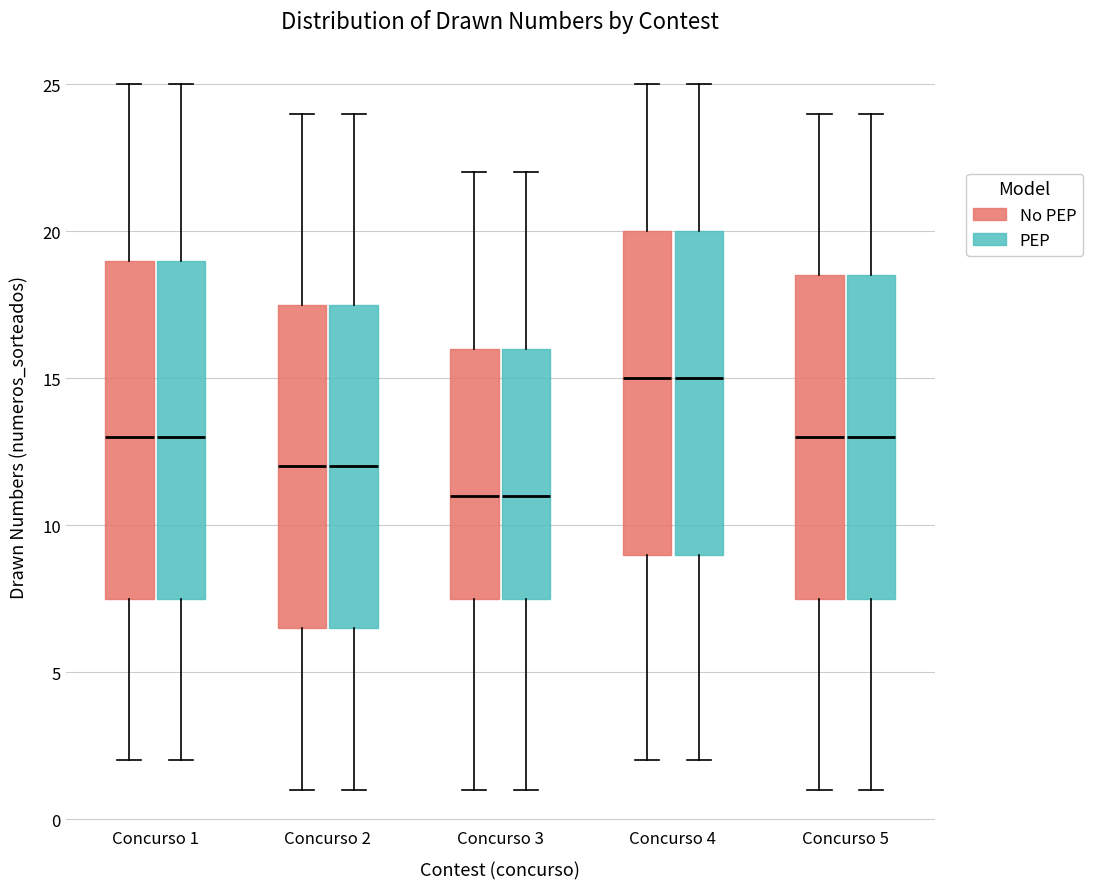

Reading left to right, transcribe this box plot: for each box, give where its median line is, the range the box spans, and where its two whiskers end, as read against the y-axis. The values are not printed on the chart, so give them approximately, as read against the axis.

Concurso 1 (No PEP): median 13.0, box 7.5 to 19.0, whiskers 2.0 to 25.0
Concurso 1 (PEP): median 13.0, box 7.5 to 19.0, whiskers 2.0 to 25.0
Concurso 2 (No PEP): median 12.0, box 6.5 to 17.5, whiskers 1.0 to 24.0
Concurso 2 (PEP): median 12.0, box 6.5 to 17.5, whiskers 1.0 to 24.0
Concurso 3 (No PEP): median 11.0, box 7.5 to 16.0, whiskers 1.0 to 22.0
Concurso 3 (PEP): median 11.0, box 7.5 to 16.0, whiskers 1.0 to 22.0
Concurso 4 (No PEP): median 15.0, box 9.0 to 20.0, whiskers 2.0 to 25.0
Concurso 4 (PEP): median 15.0, box 9.0 to 20.0, whiskers 2.0 to 25.0
Concurso 5 (No PEP): median 13.0, box 7.5 to 18.5, whiskers 1.0 to 24.0
Concurso 5 (PEP): median 13.0, box 7.5 to 18.5, whiskers 1.0 to 24.0